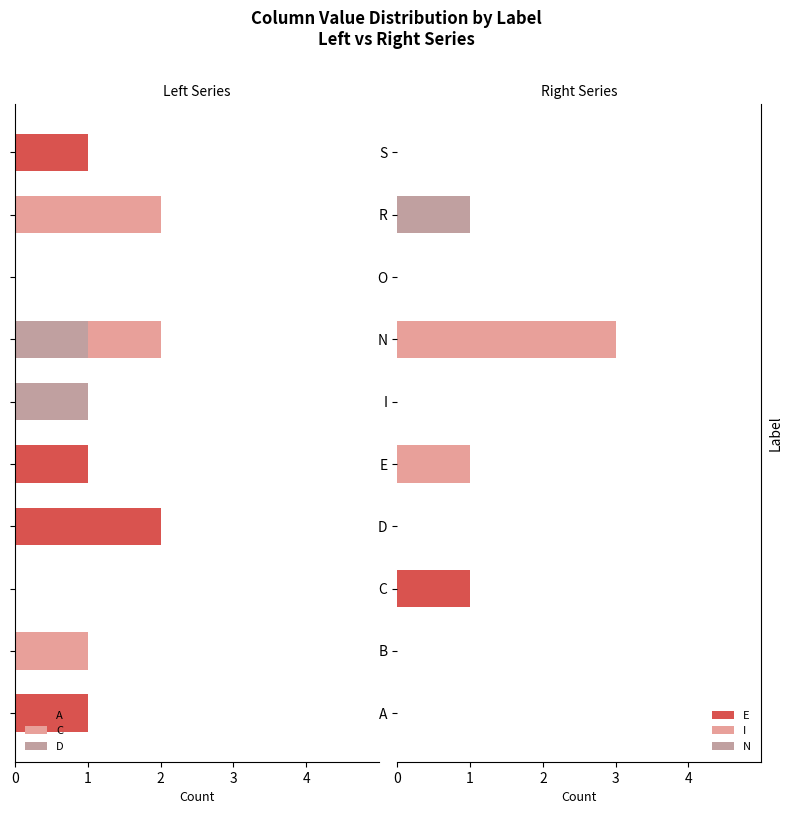

What is the difference between the maximum and minimum values in the D series?

1